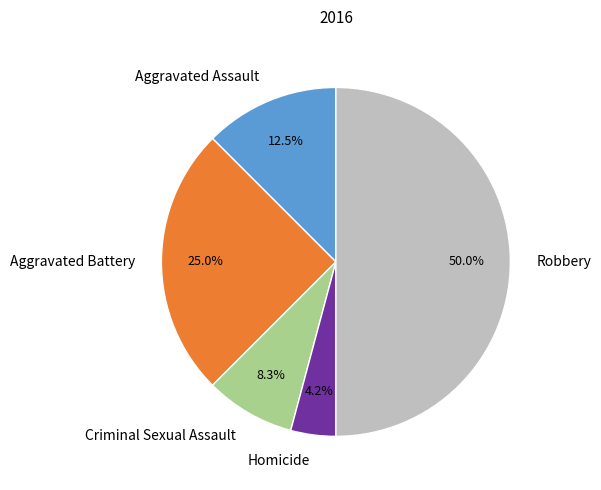

Rank the categories by value from lowest to highest.

Homicide, Criminal Sexual Assault, Aggravated Assault, Aggravated Battery, Robbery